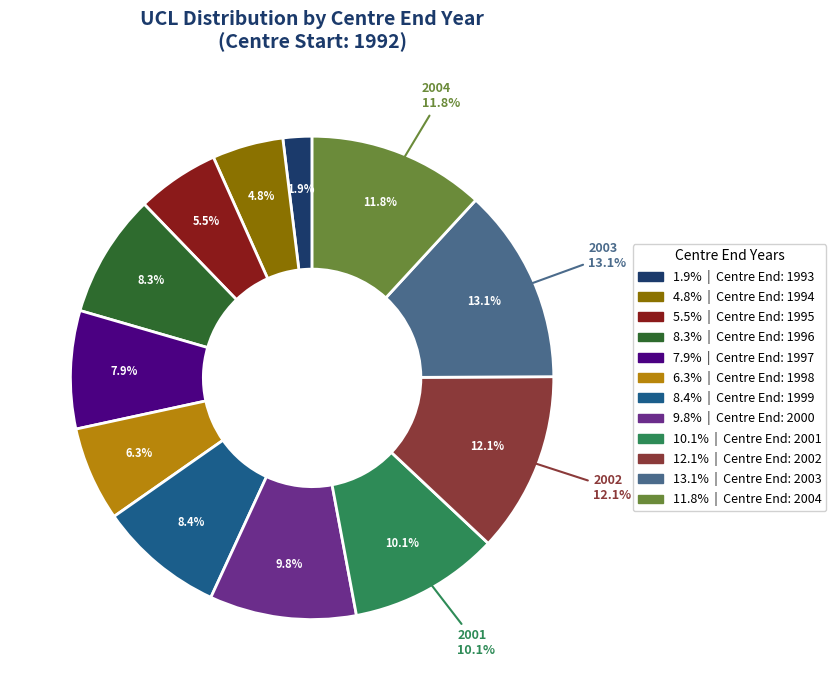

Which has a higher value, 2004 or 1996?

2004